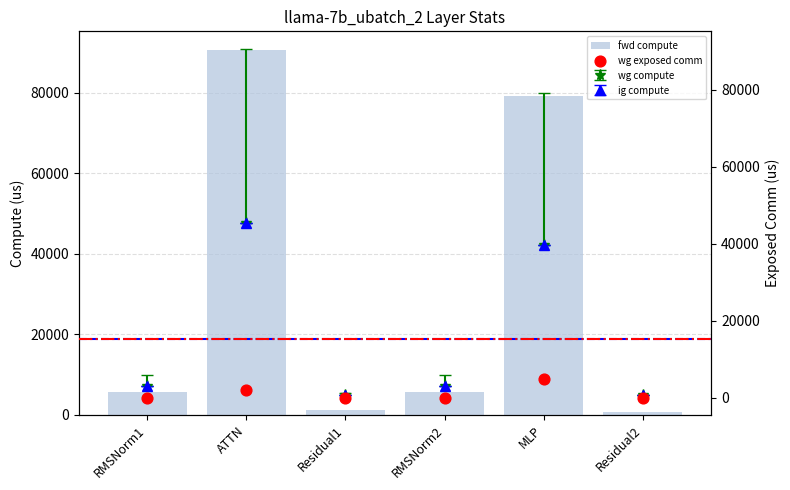

Which series has the widest spread of Y values?

fwd compute